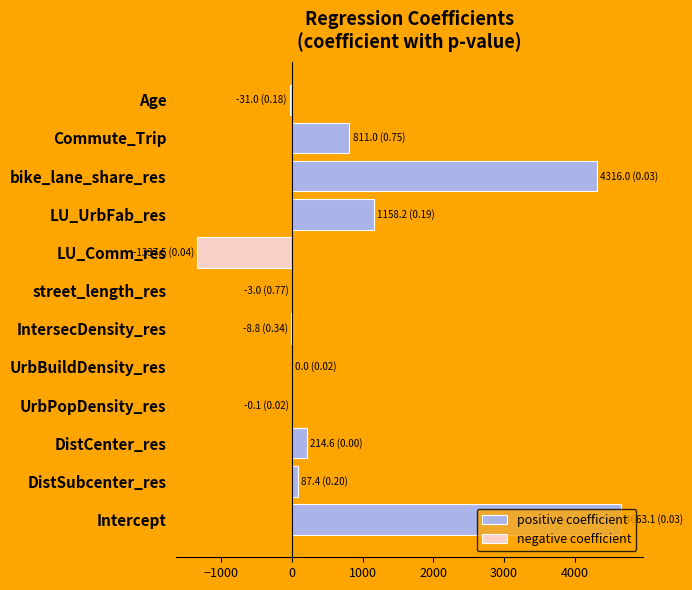

What is the approximate value at street_length_res?

-3.0